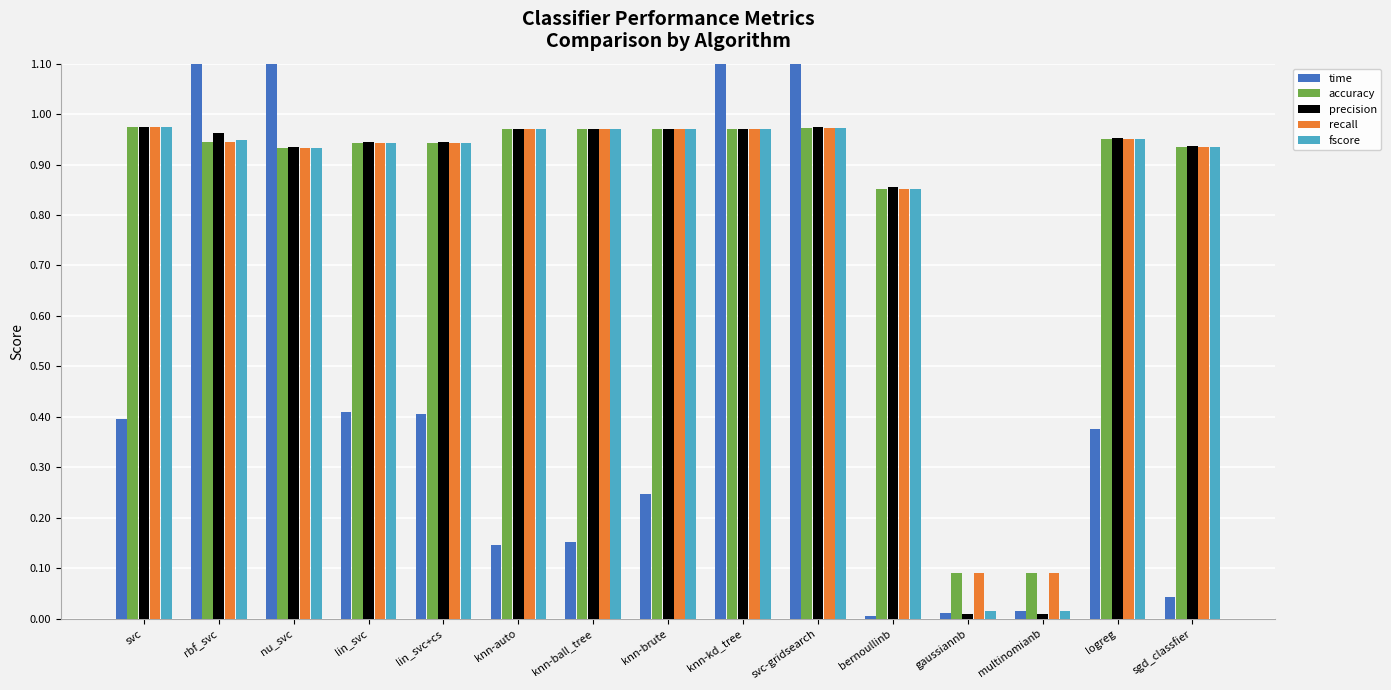

Which series has the widest spread of values?

time